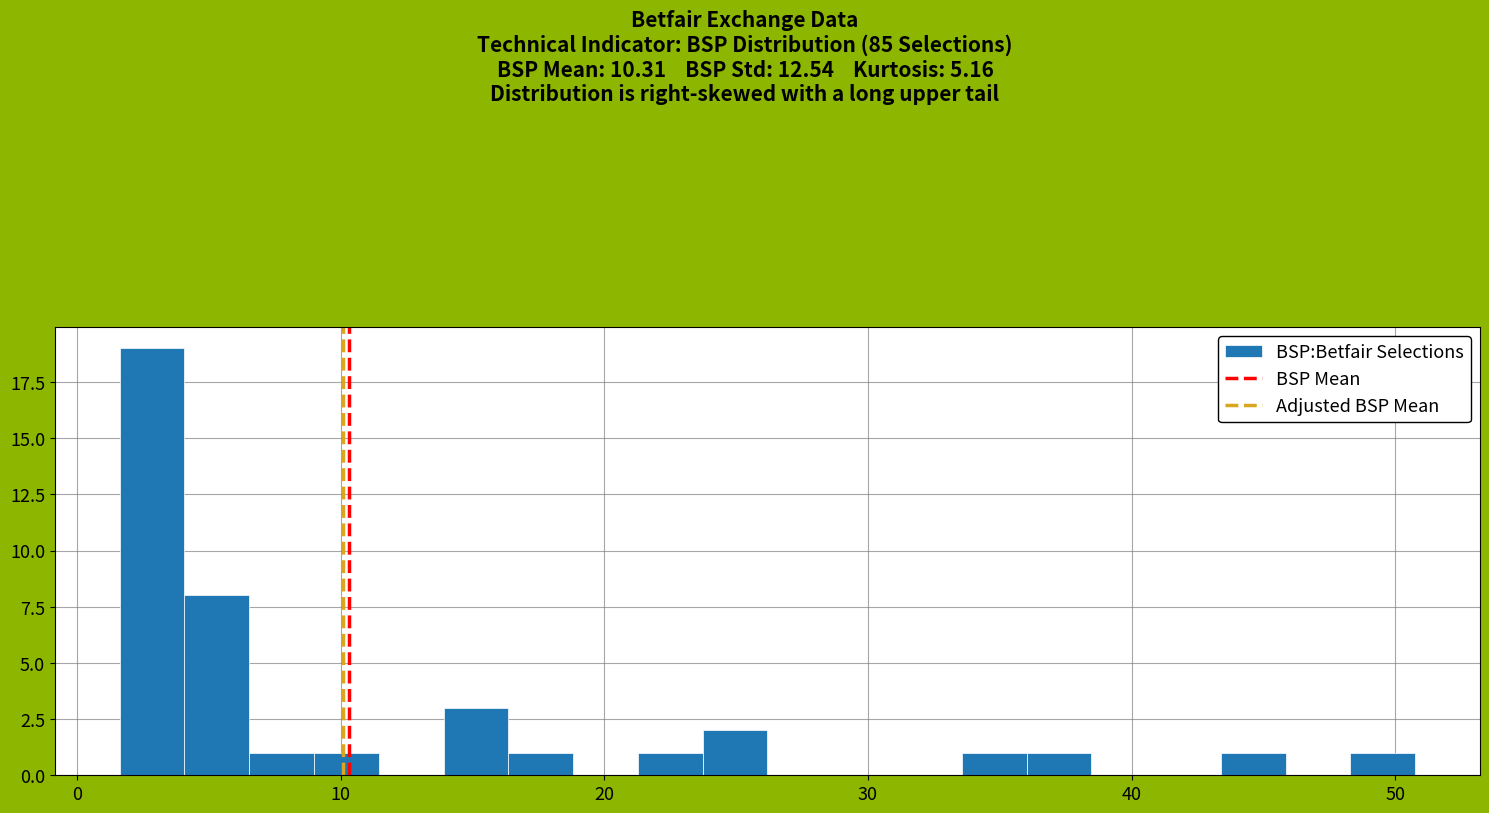

Read against the x-axis, roughly where is the centre of the tallest bar?

3